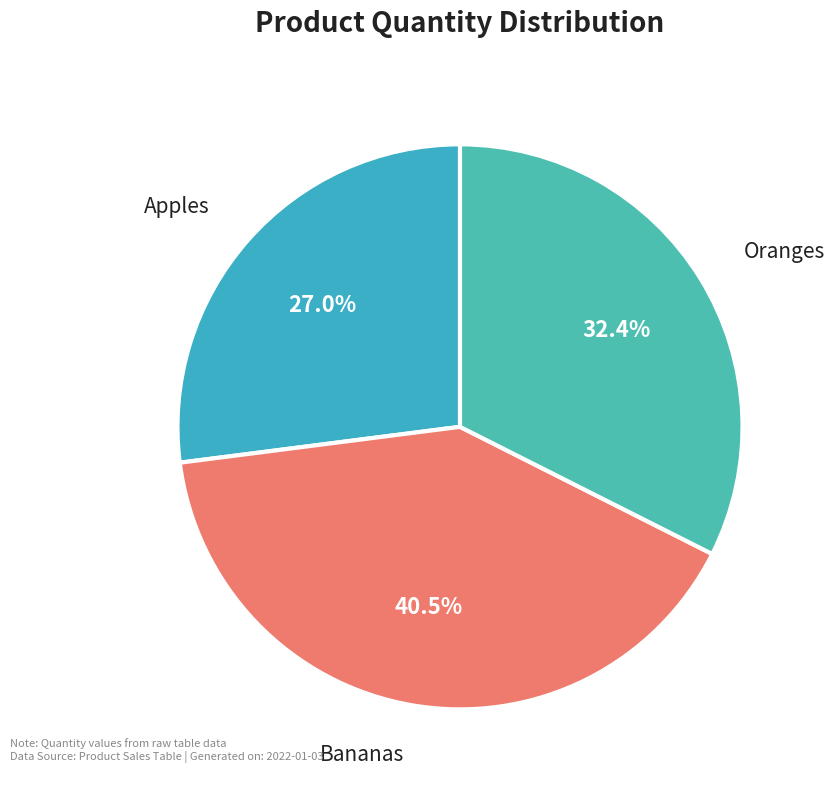

Is it true that Bananas is 48% of the pie?

False